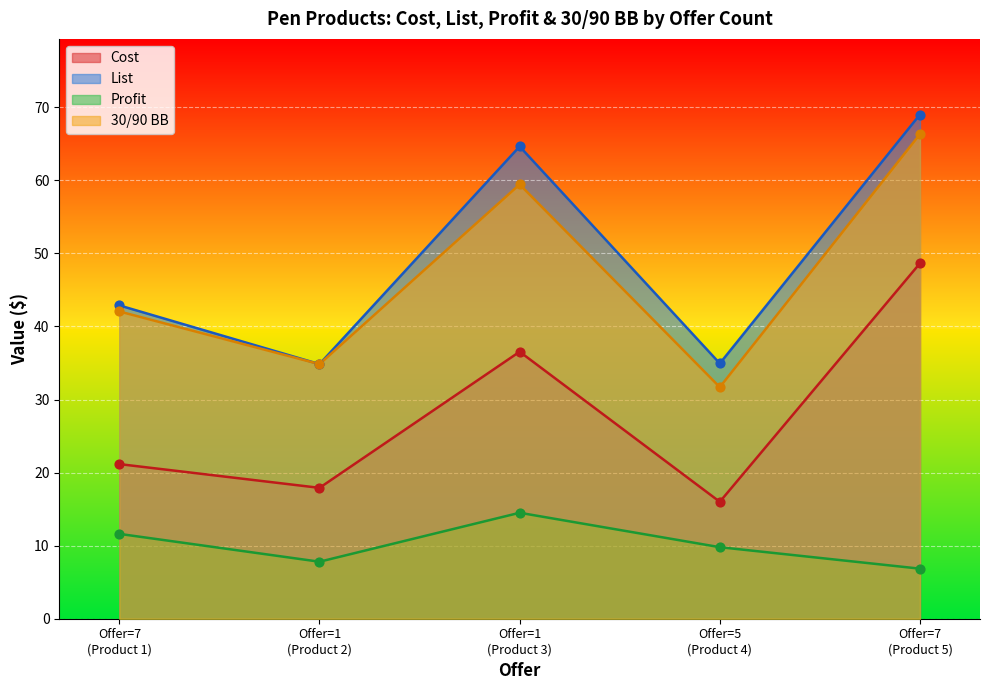

Which series has the widest spread of Y values?

30/90 BB